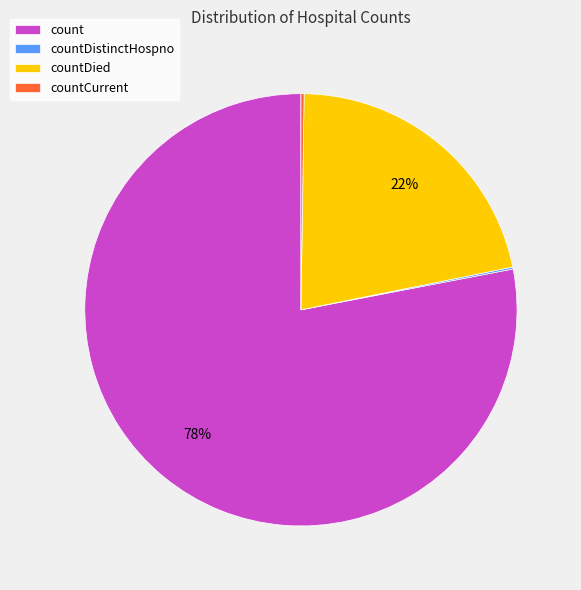

Which slice is the largest?

count